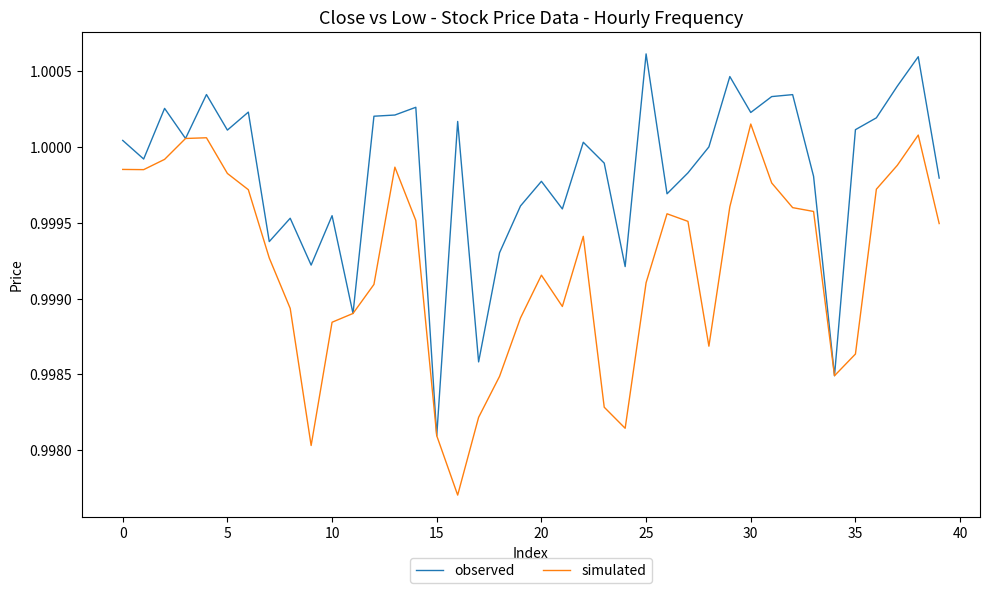

Which series has the largest total across all categories?

observed